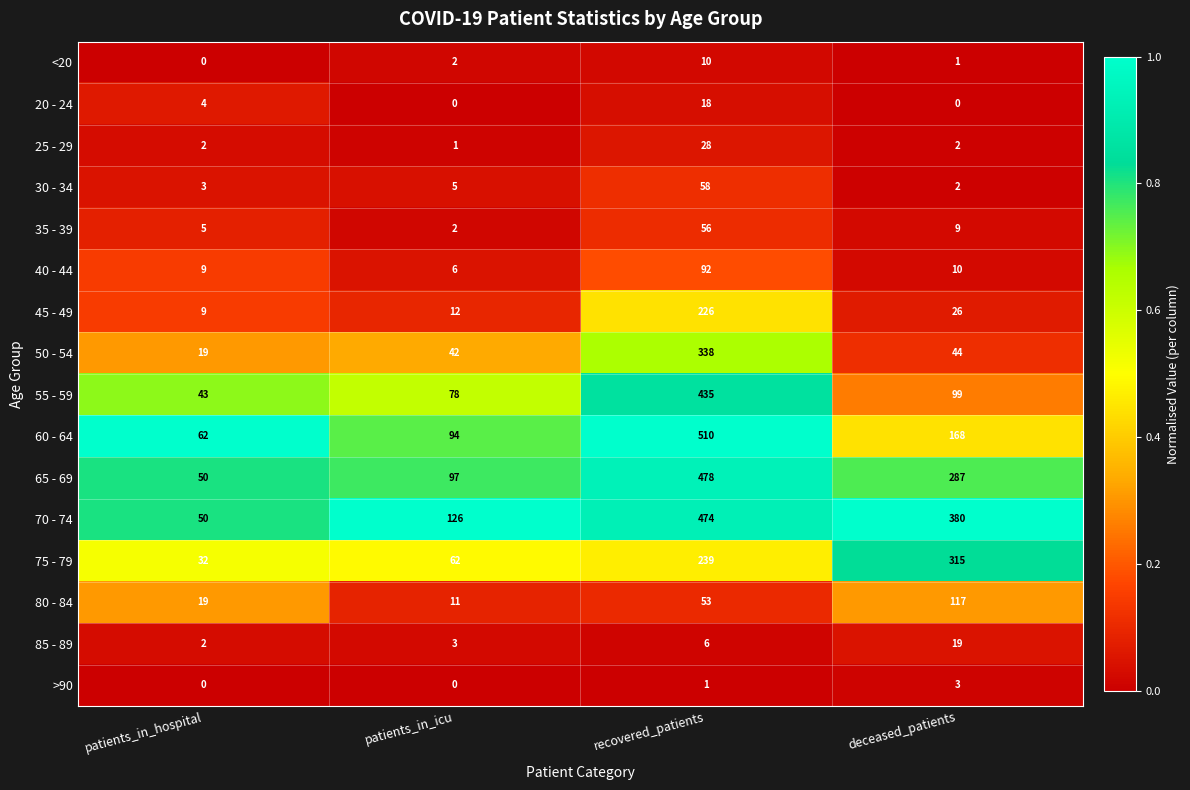

What is the sum of the 20 - 24 values at patients_in_icu and recovered_patients?

18